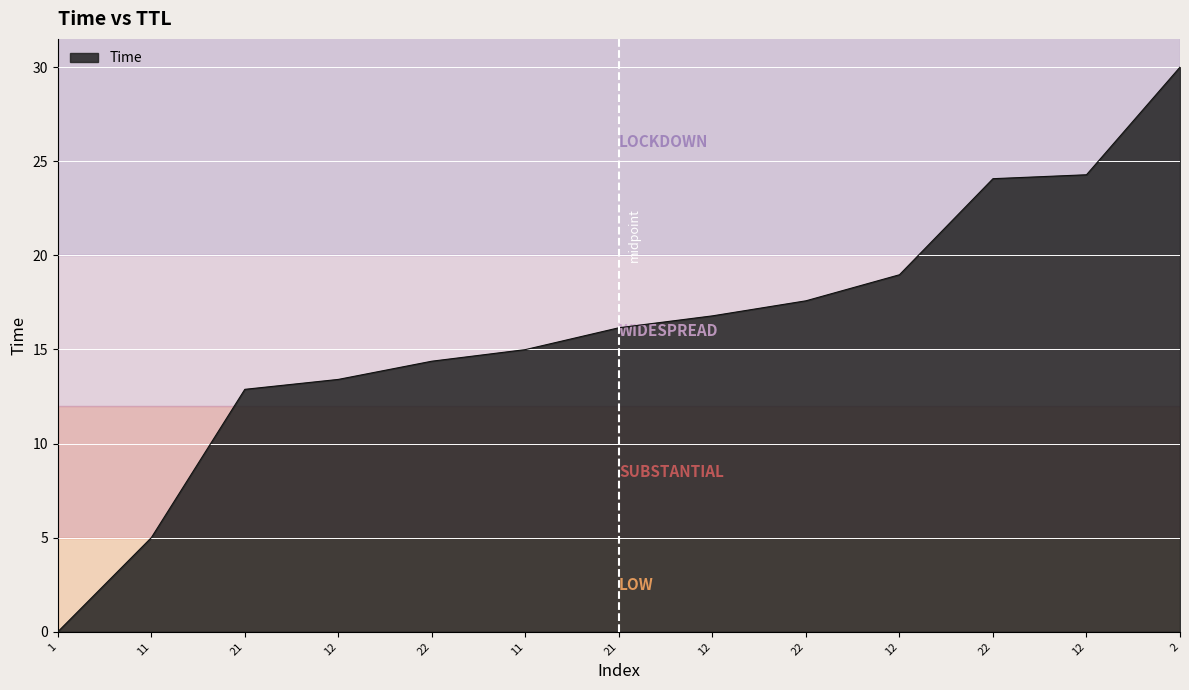

Which category has the lowest value across all series?

1